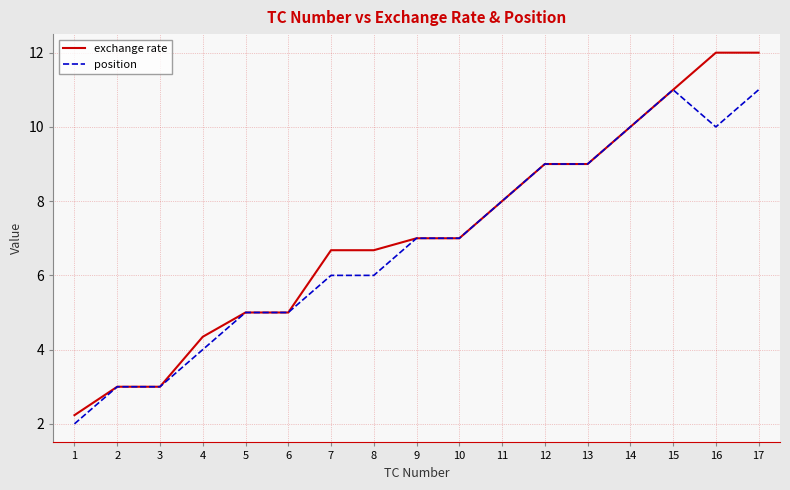

Is the value of position at 17 greater than the value of exchange rate at 12?

Yes